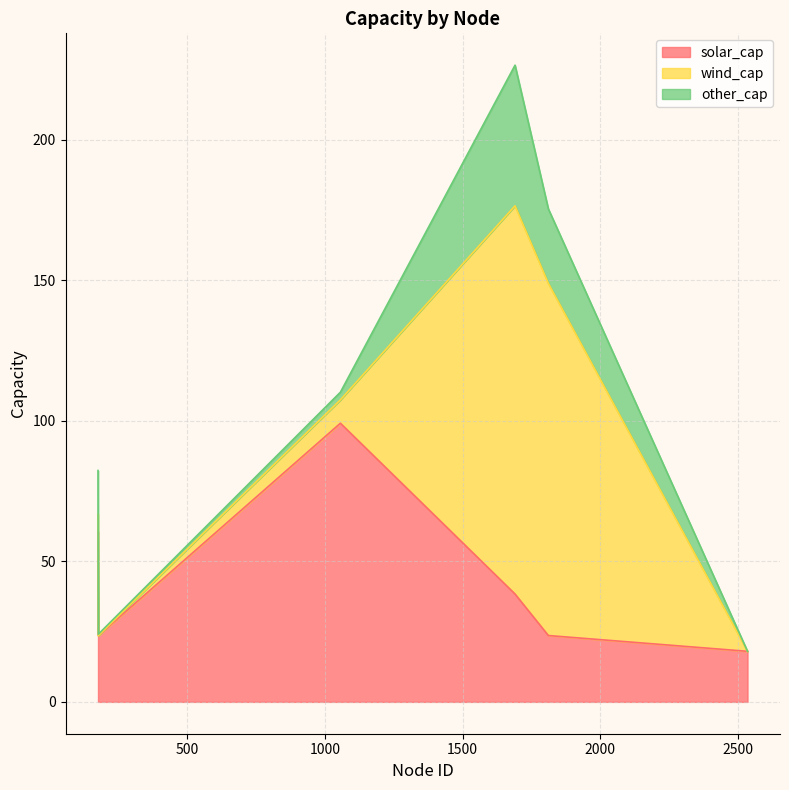

Where does the wind_cap series first go above 8?

1056